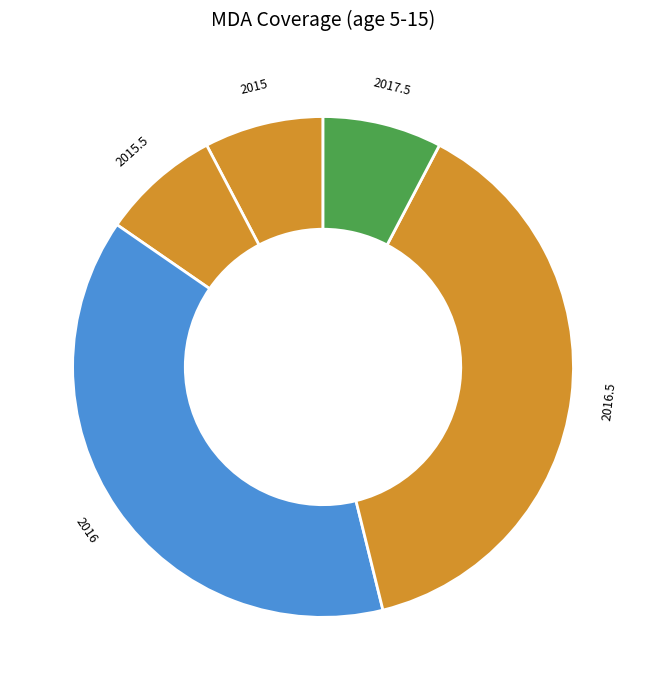

Combined, do 2015.5 and 2016.5 account for over 50%?

No